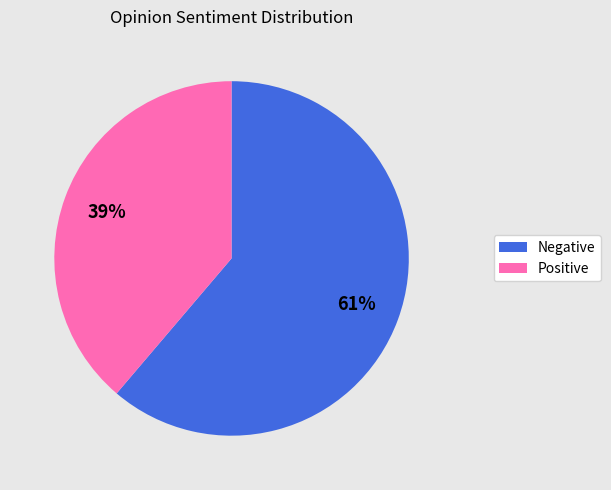

Does any single category account for the majority?

Yes